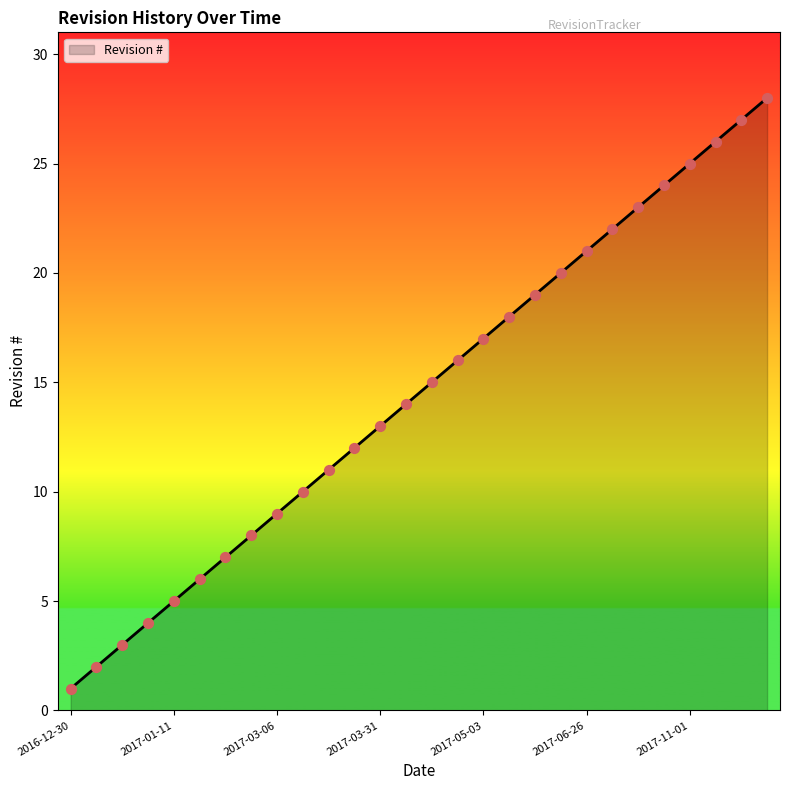

What is the maximum value shown in the chart?

28